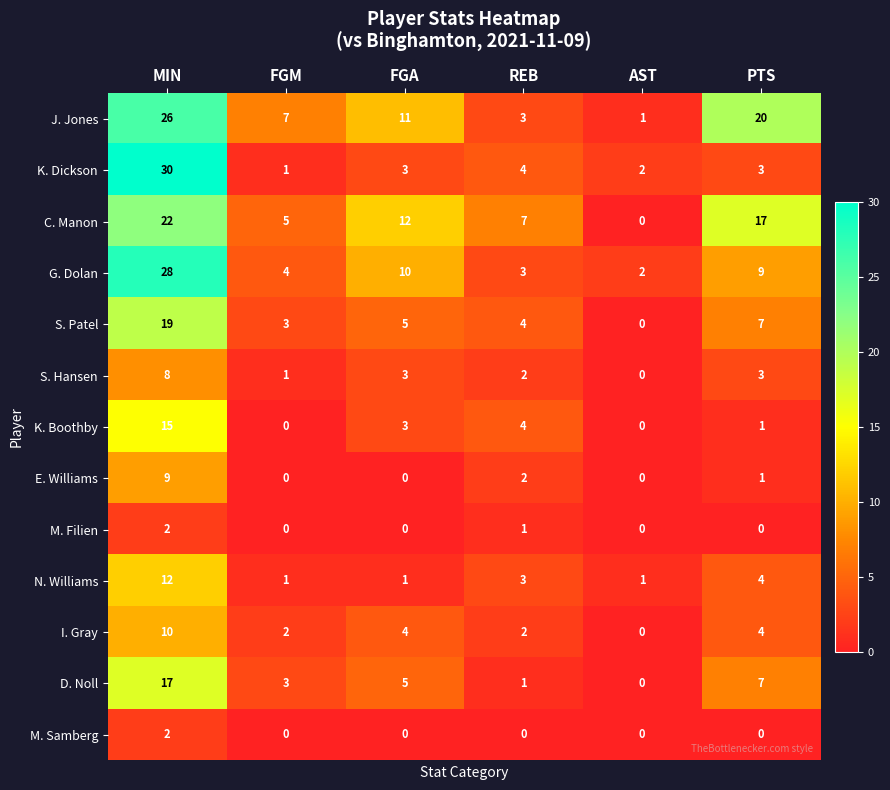

At which category is the sum across all series the highest?

MIN